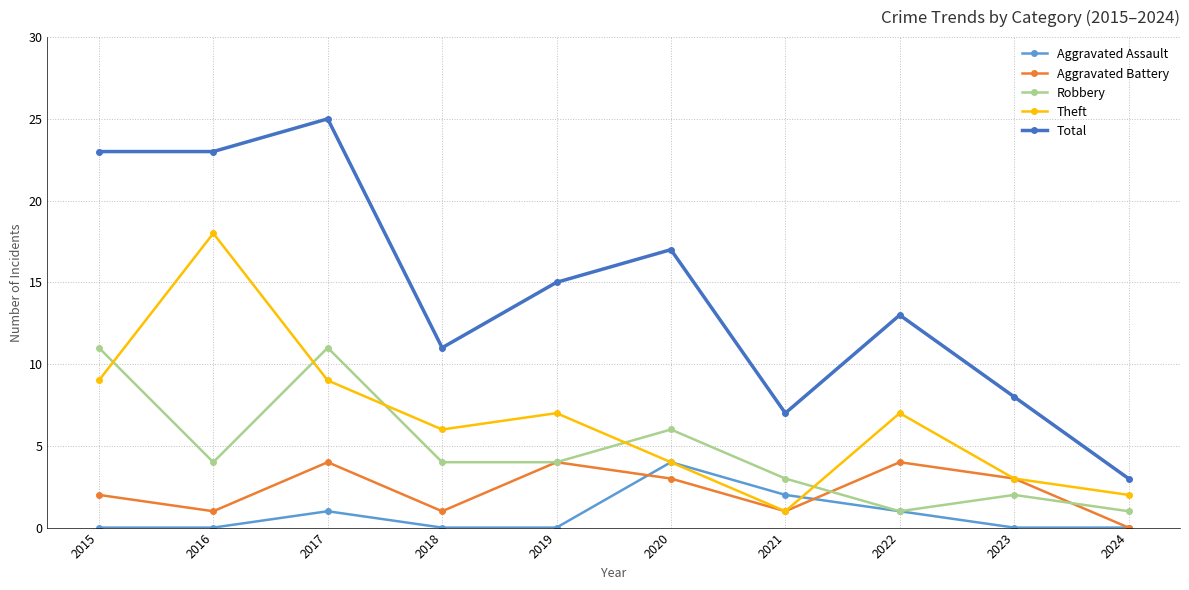

What is the value of the Robbery point at the 6th from the left?

6